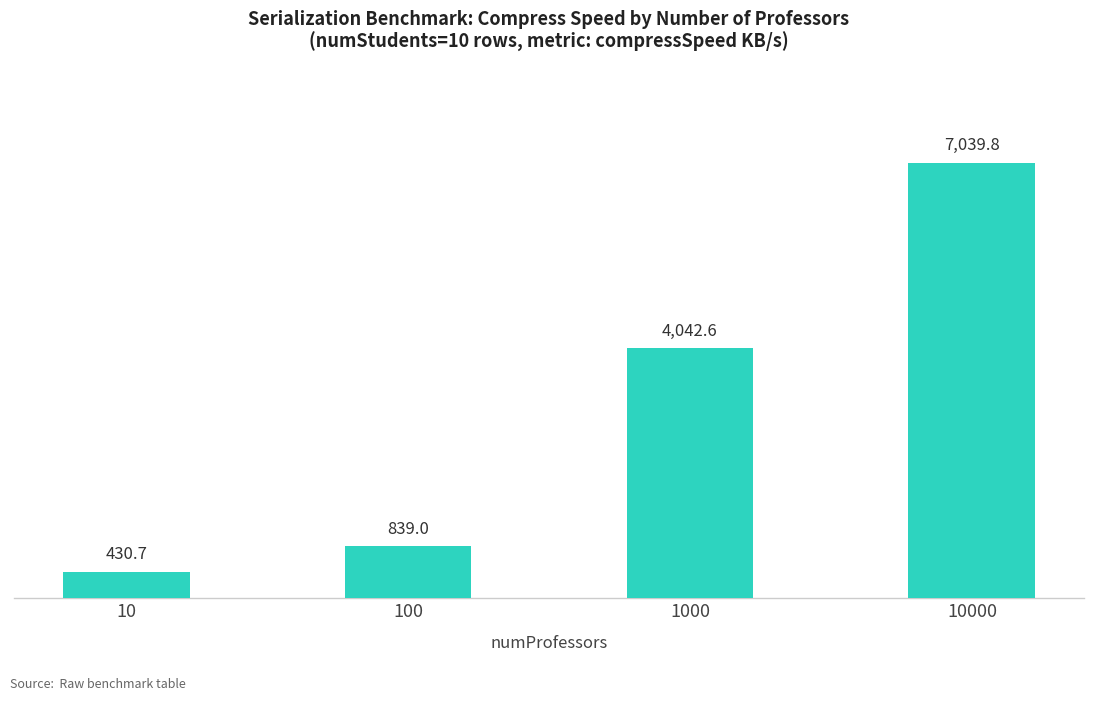

Reading left to right, transcribe all the data shown in this chart.

430.7	839.0	4042.6	7039.8